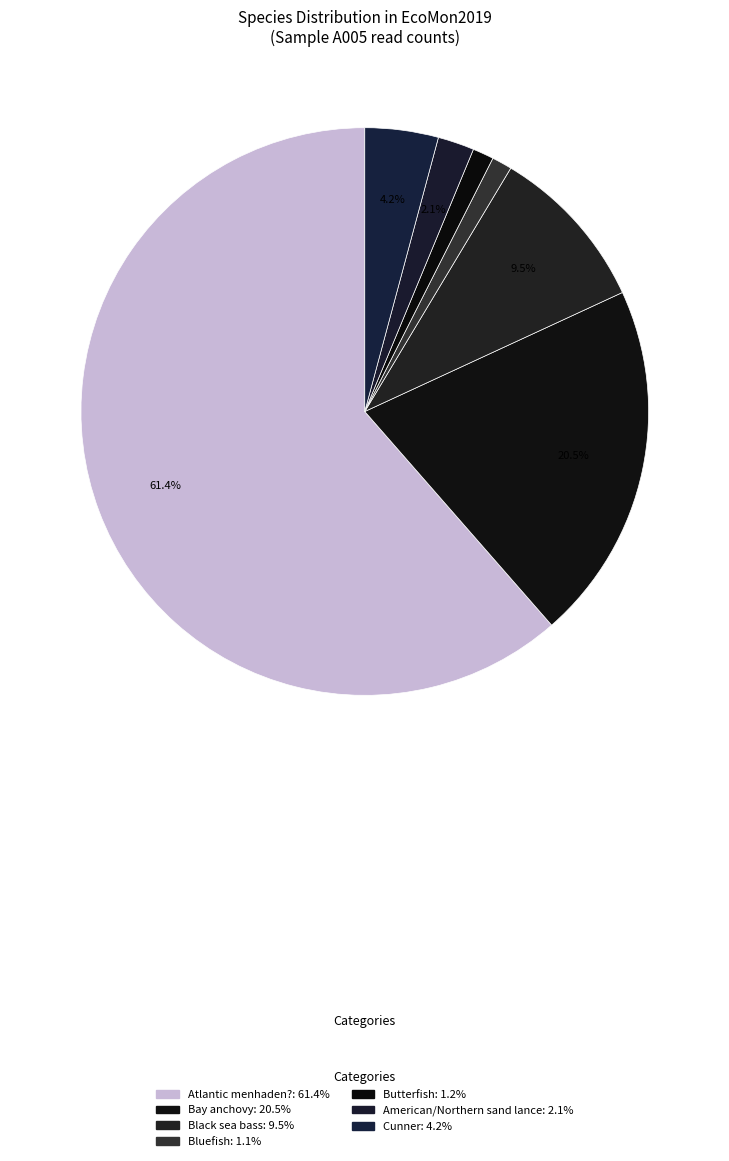

How many slices are in this pie chart?

7